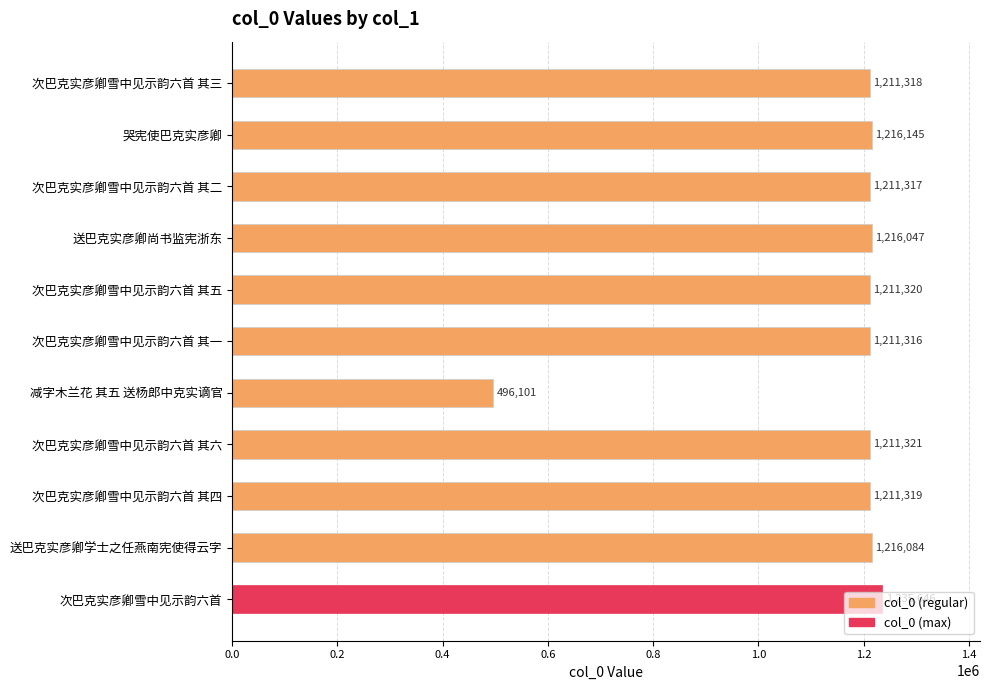

Which has a higher value, 次巴克实彦卿雪中见示韵六首 其二 or 哭宪使巴克实彦卿?

哭宪使巴克实彦卿